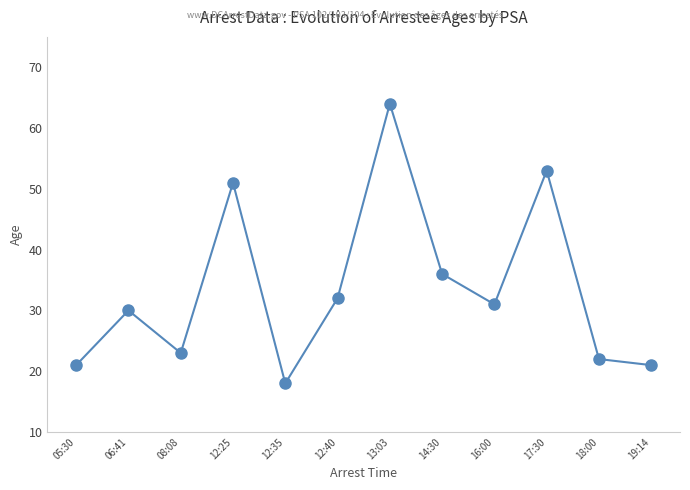

What is the change in value from 12:25 to 16:00?

-20